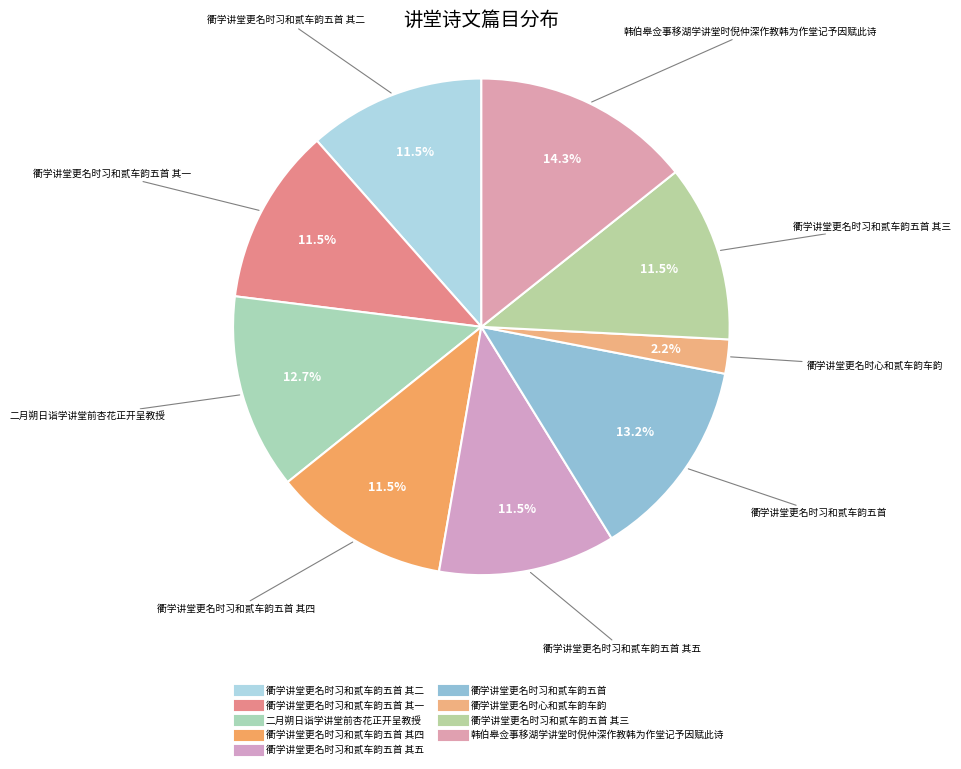

How many slices are in this pie chart?

9